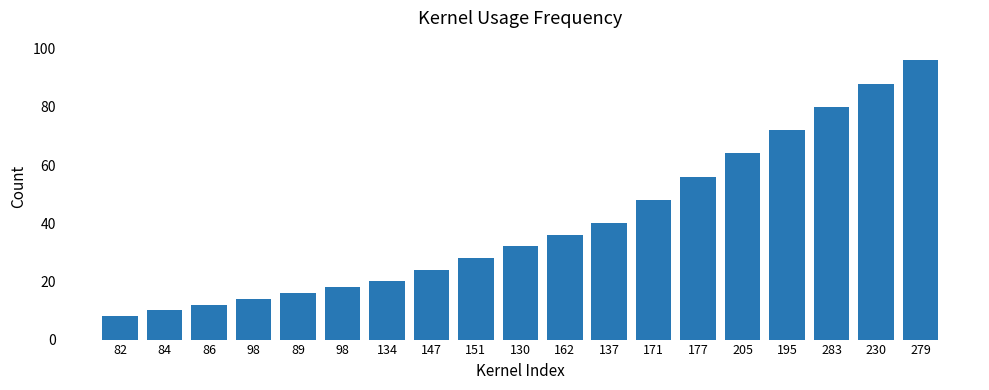

Where is the data nearest to the value 52?

171